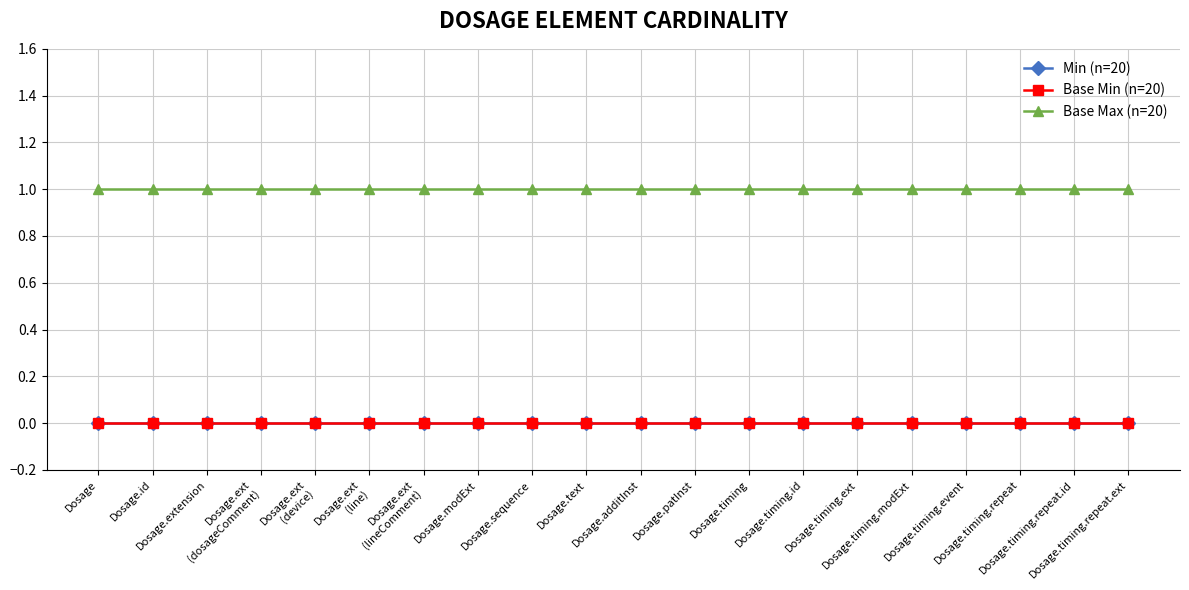

Which series has the largest range (max minus min)?

Min (n=20)